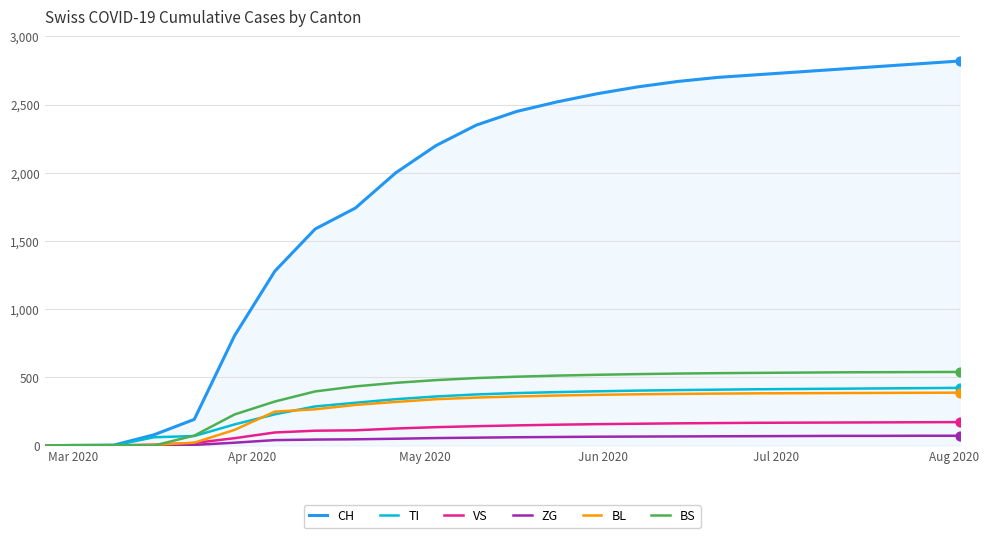

Which series has the largest total across all categories?

CH